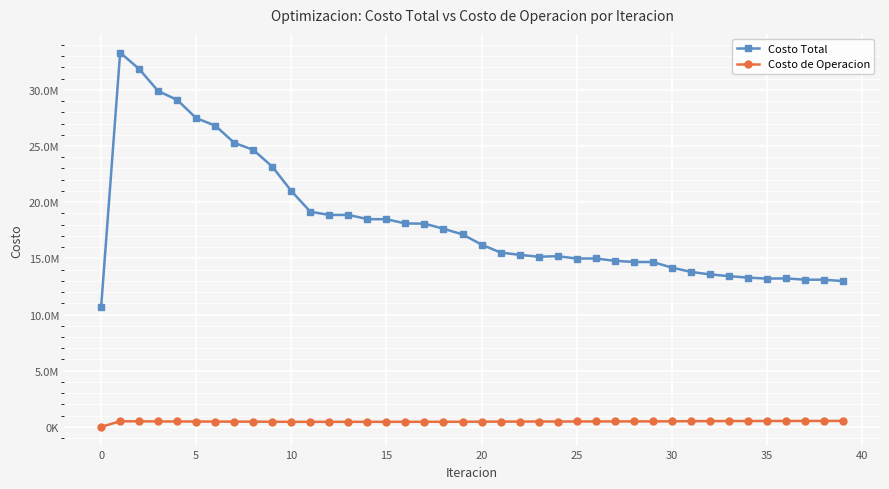

What is the average value of the Costo Total series?

18332896.6